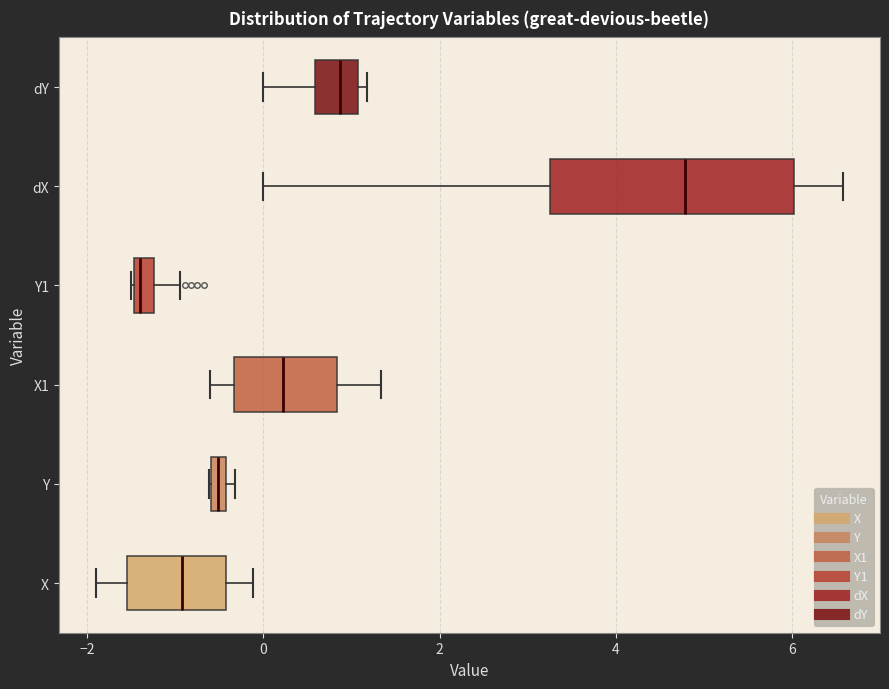

Where is the left edge of the box for Y1 on the x-axis? The values are not printed on the chart, so give them approximately, as read against the axis.

-1.4